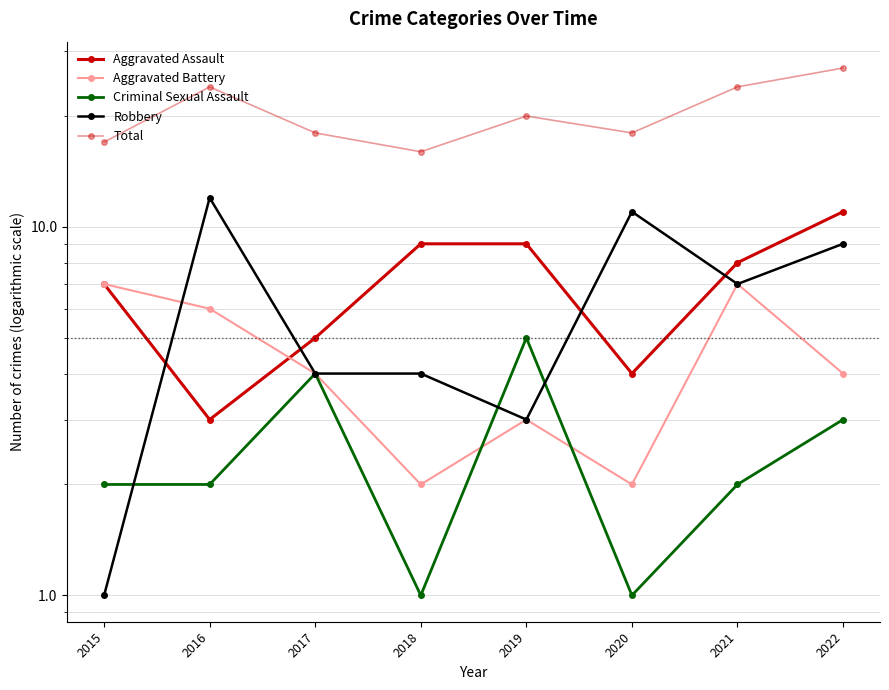

What is the value of the Total point at the 4th from the left?

16